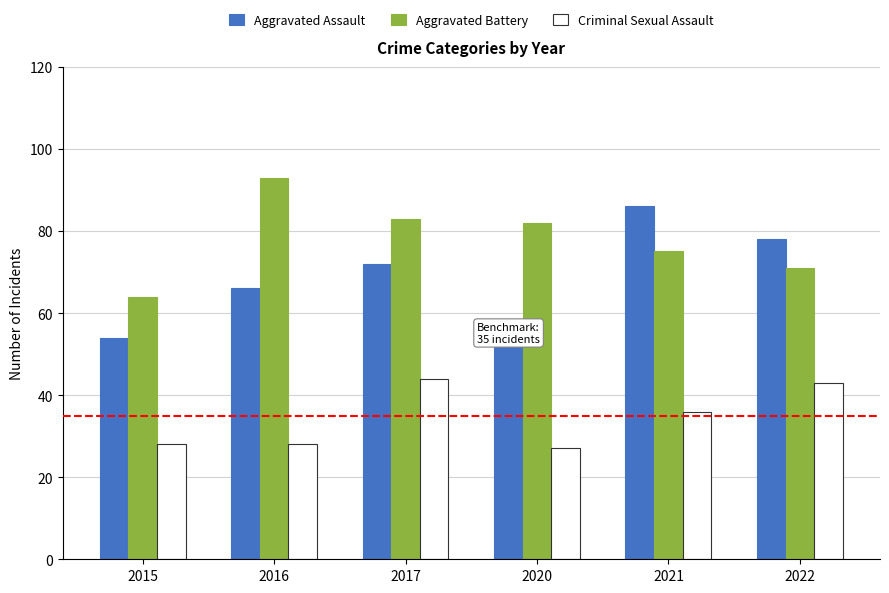

What is the spread (max minus min) of values at 2021?

50